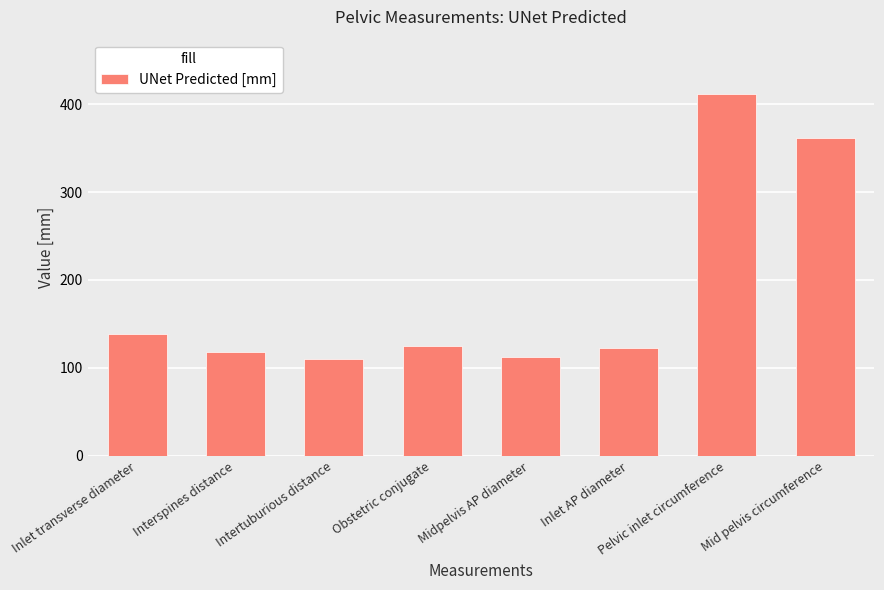

What is the value of the 1st bar from the left?

138.8